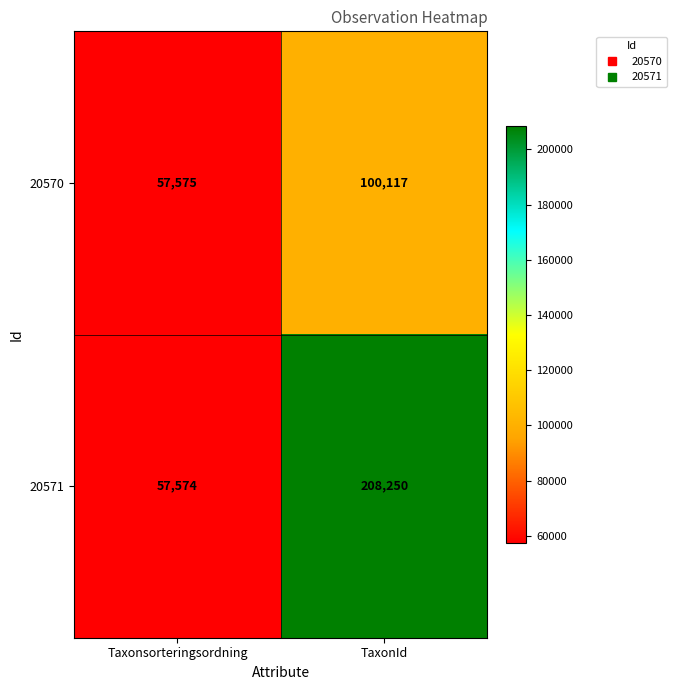

Reading left to right, extract all data points from this chart.

20570: Taxonsorteringsordning=57575	TaxonId=100117
20571: Taxonsorteringsordning=57574	TaxonId=208250